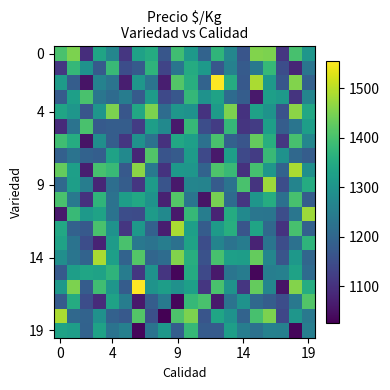

How many series are shown in this chart?

20